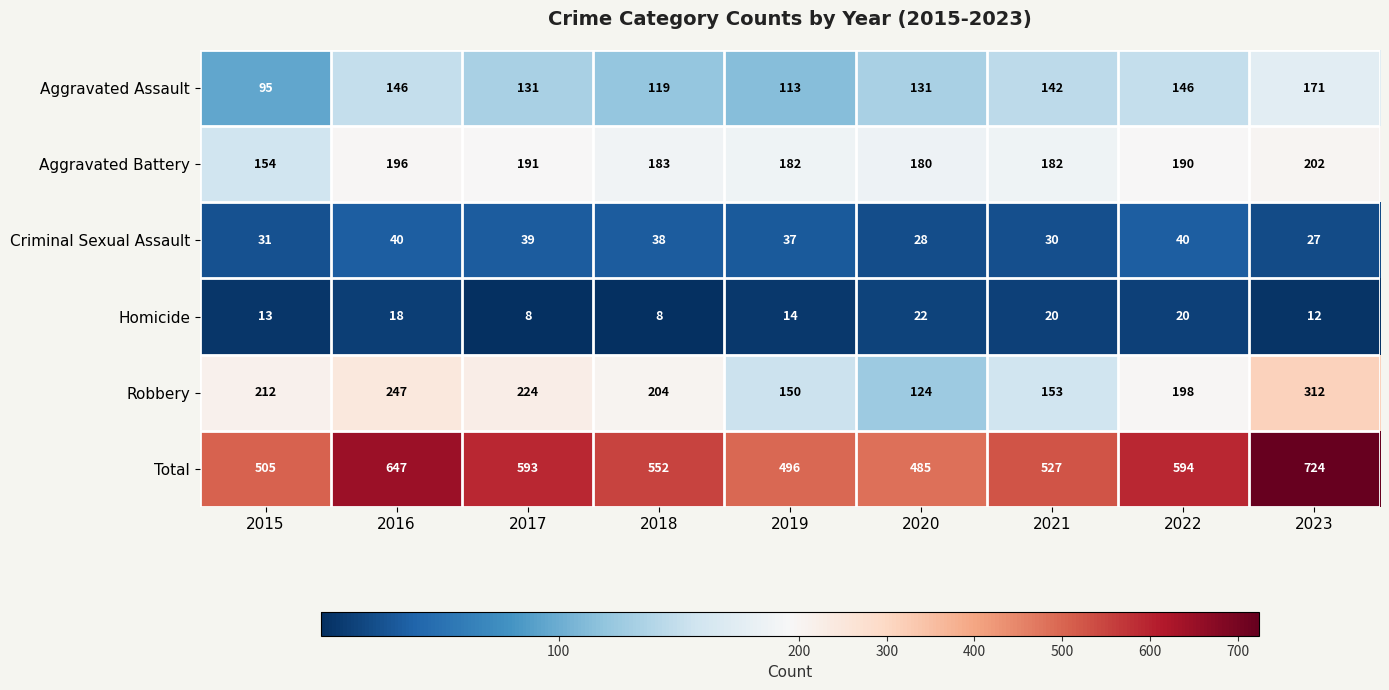

The Robbery series shows 198 at 2022. True or false?

True